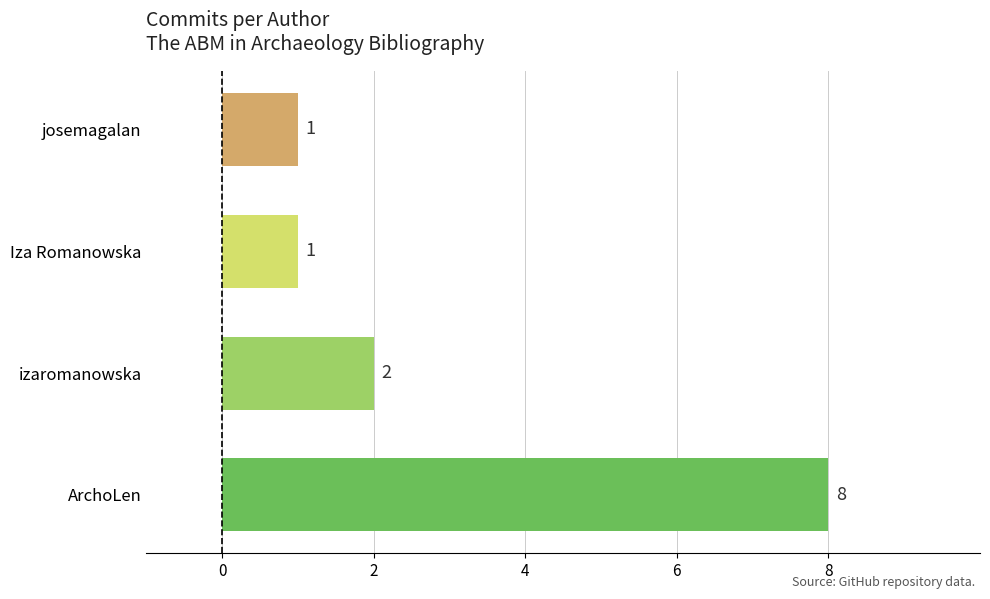

The chart shows a value of 1 at josemagalan. True or false?

True